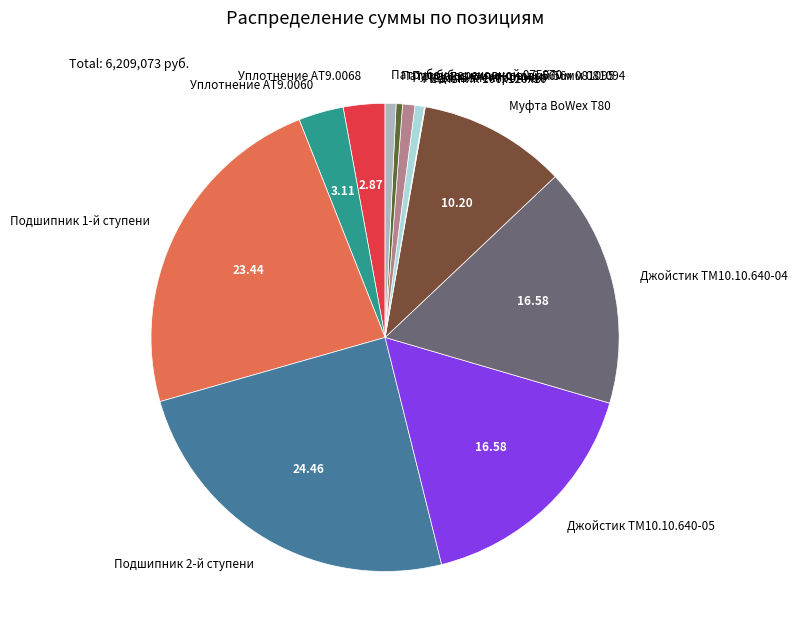

Combined, do Джойстик ТМ10.10.640-04 and Патрубок переходной 075870 account for over 50%?

No